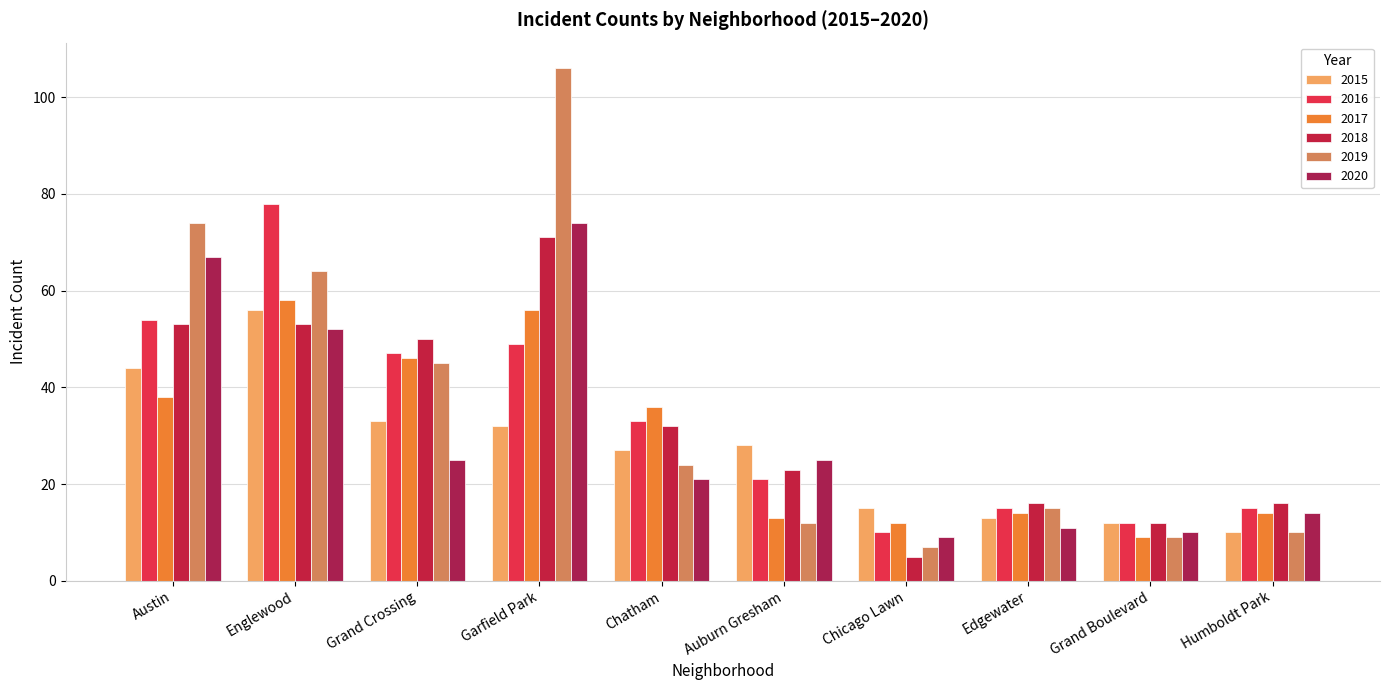

At how many categories does at least one series exceed 105?

1